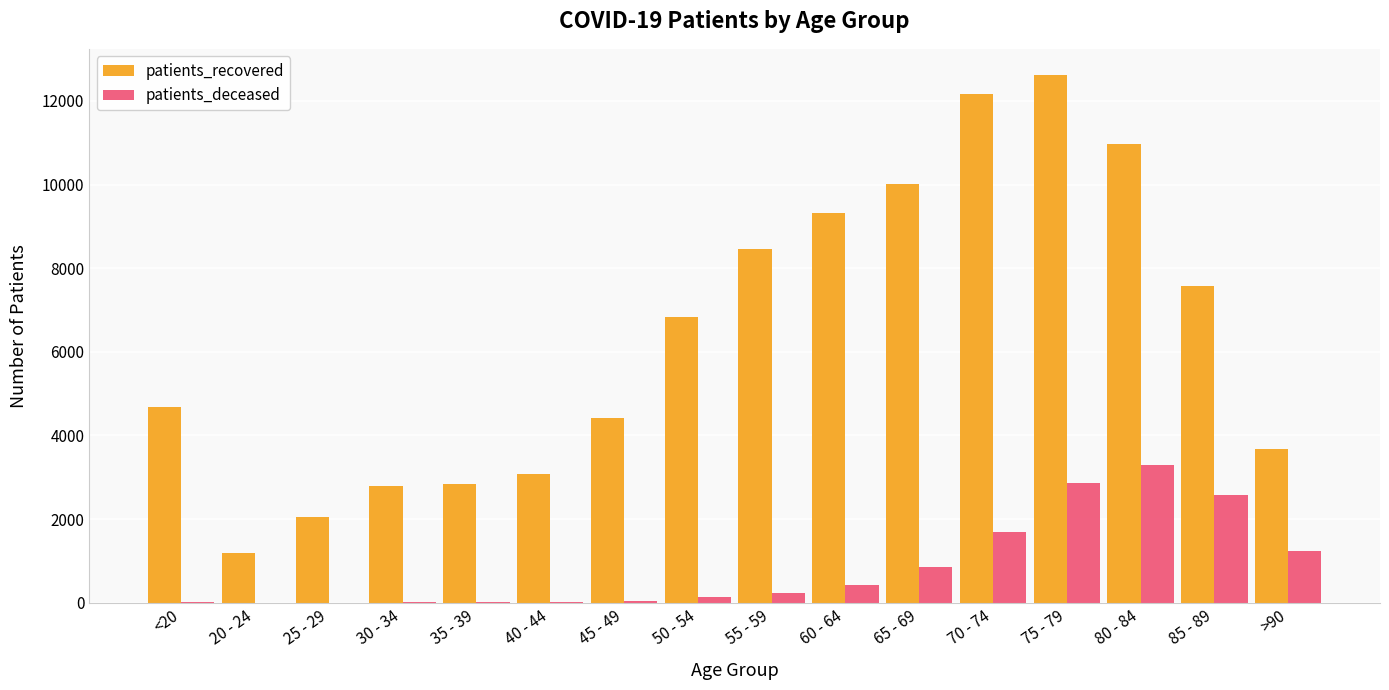

Which series has the largest total across all categories?

patients_recovered